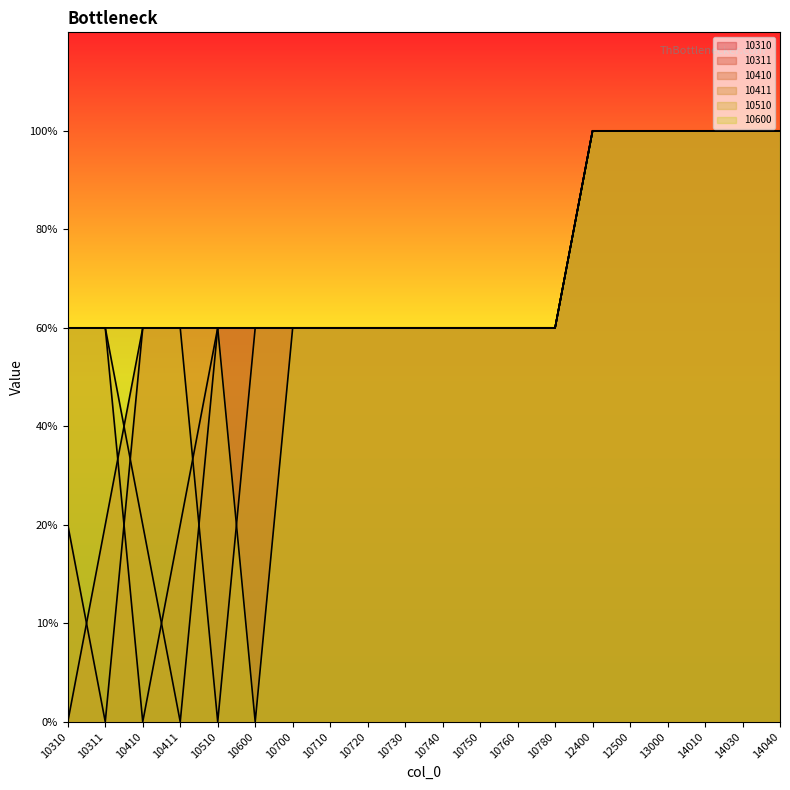

Does the chart have visible grid lines?

No